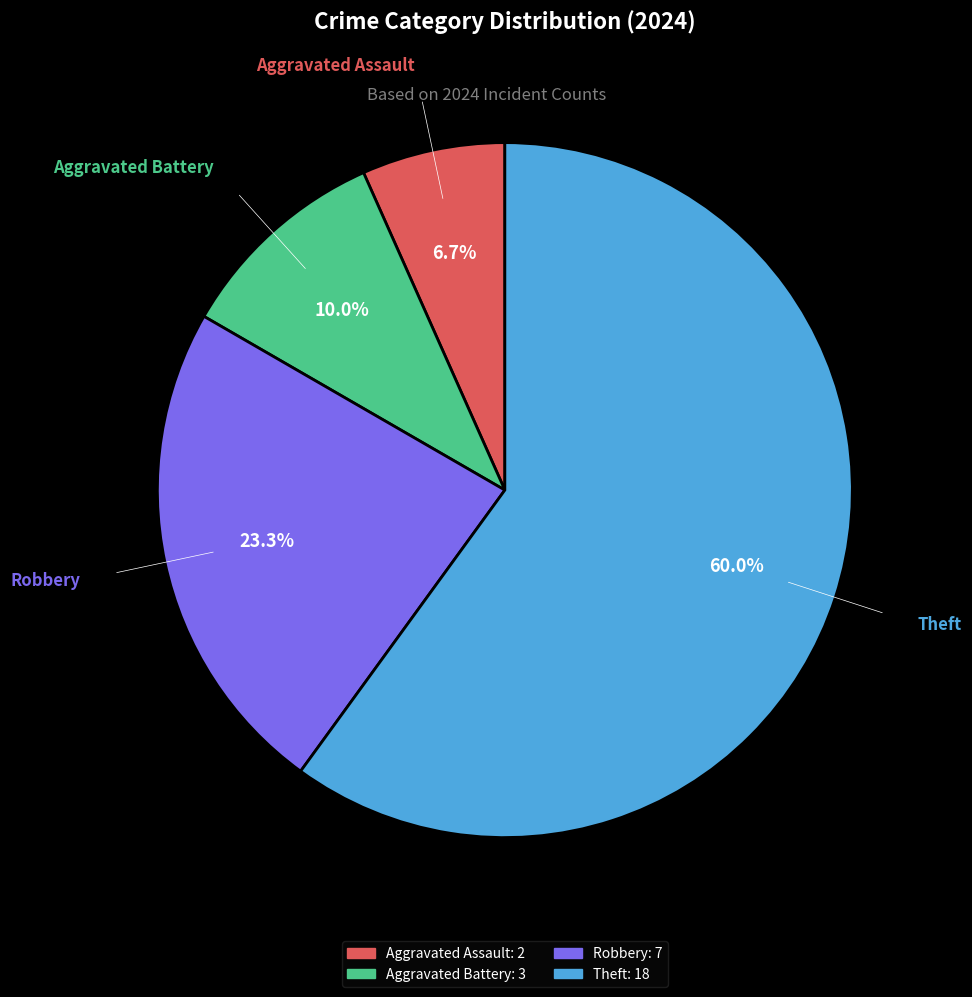

Combined, do Theft and Robbery account for over 50%?

Yes